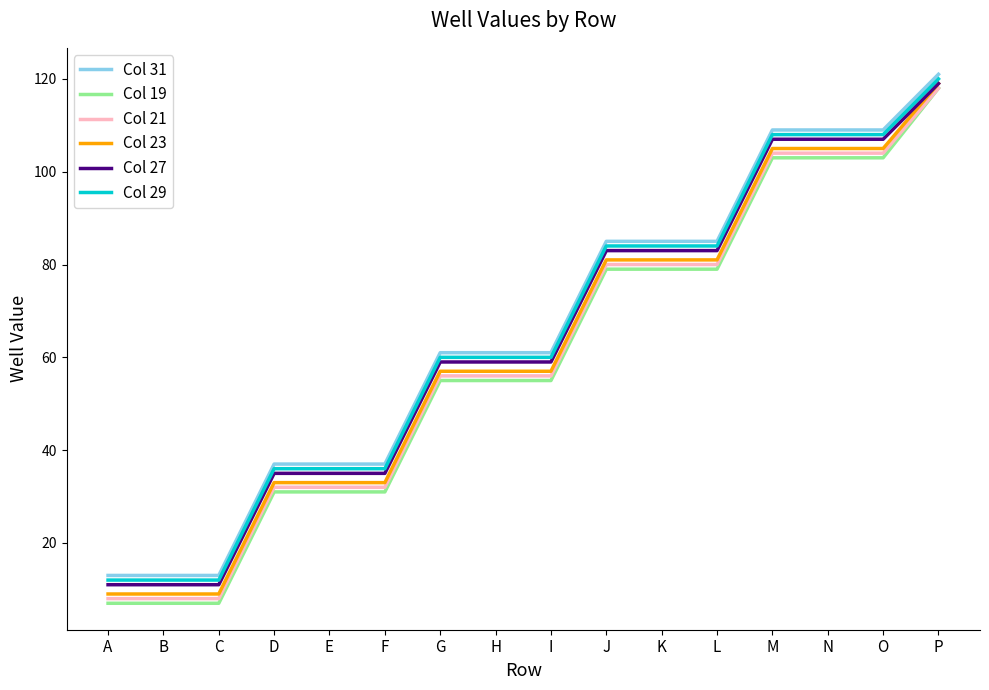

At how many categories does at least one series exceed 93?

4